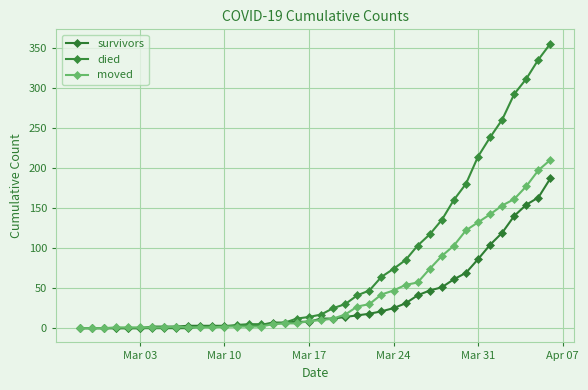

Which series has the largest total across all categories?

died